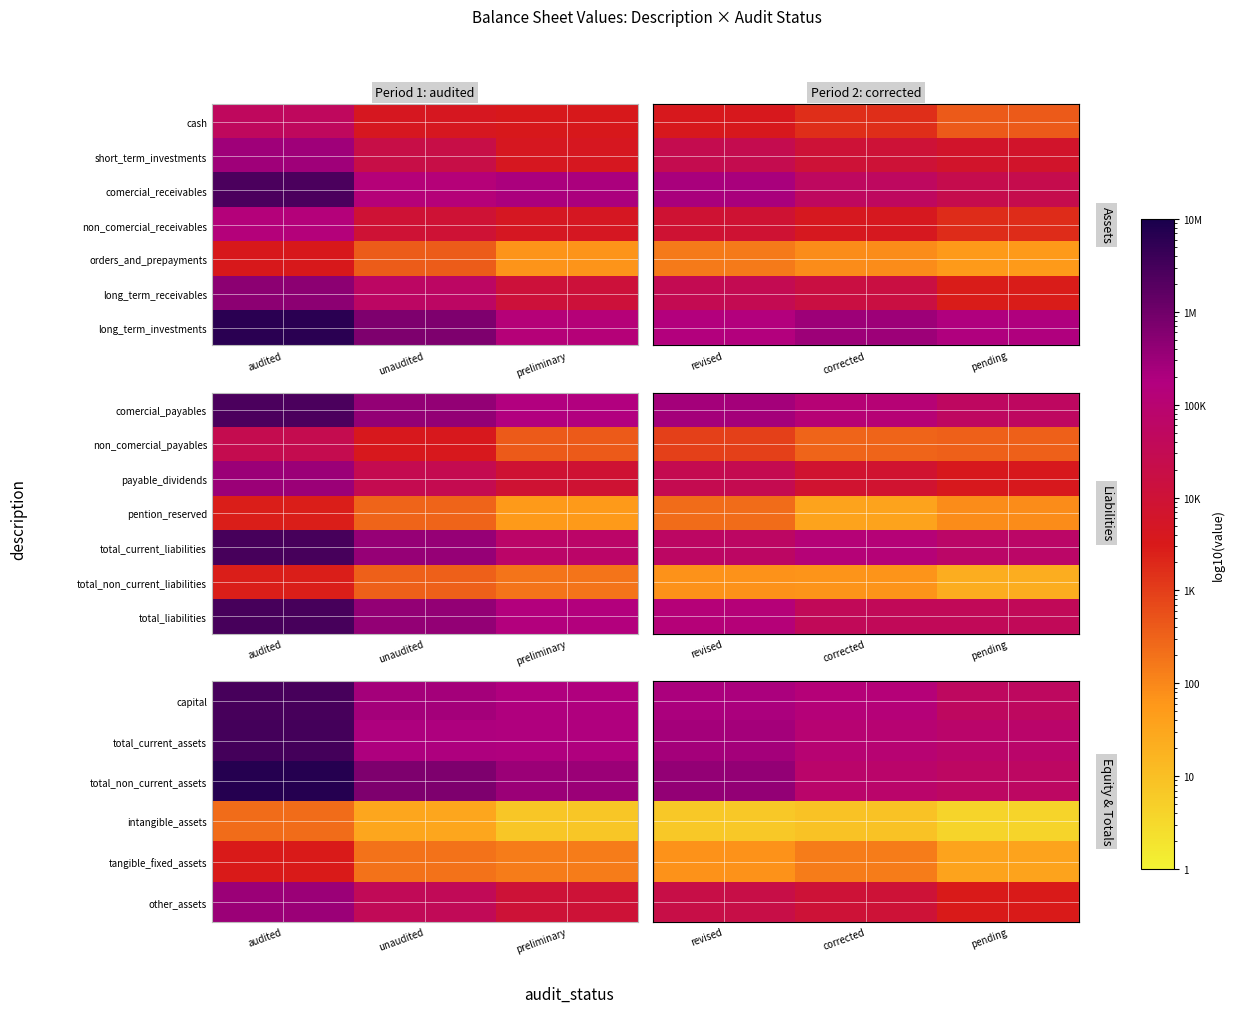

At corrected, list the series in order from smallest to largest.

intangible_assets, tangible_fixed_assets, other_assets, total_liabilities, total_non_current_assets, total_current_assets, capital